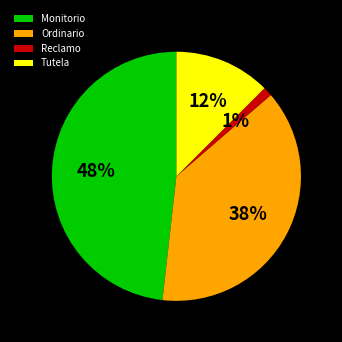

What percentage is the Ordinario slice, to the nearest percent?

38%